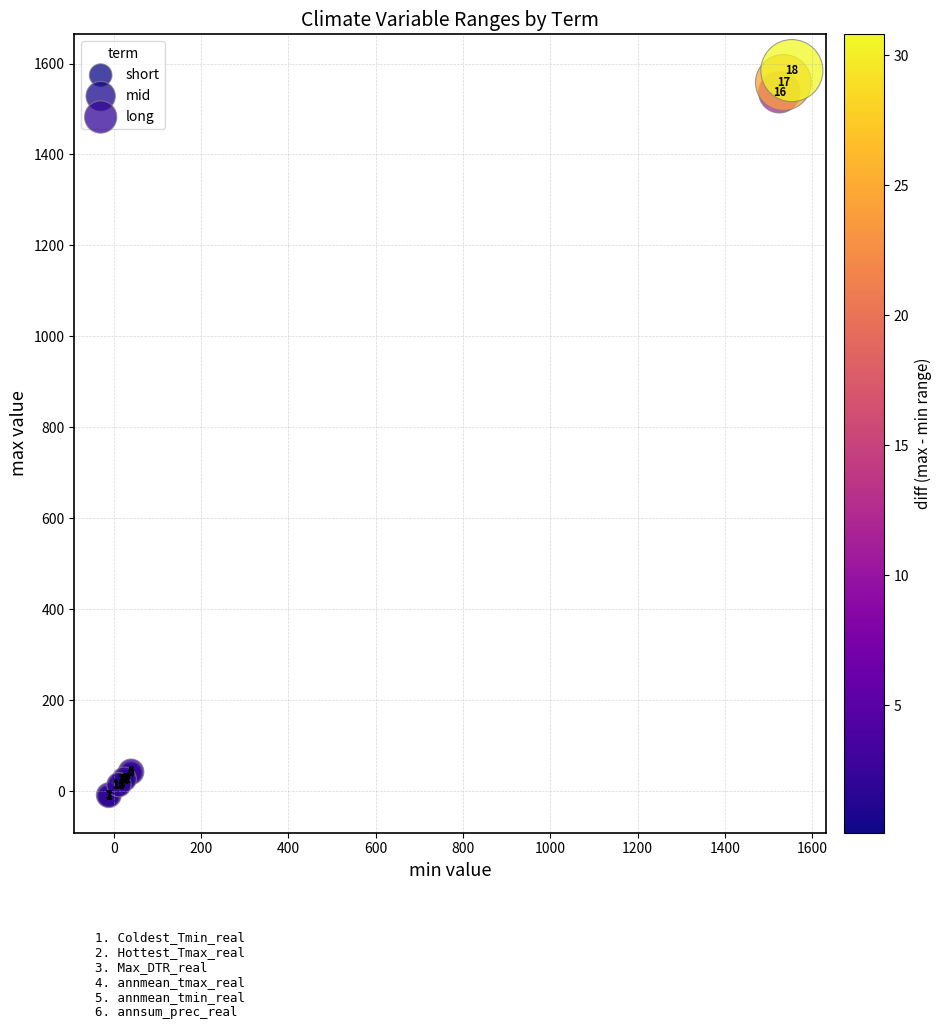

Which series reaches the maximum Y coordinate?

long